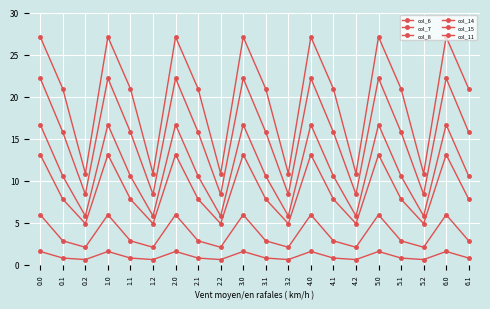

List the series in order of their peak value, lowest first.

col_6, col_7, col_8, col_15, col_14, col_11